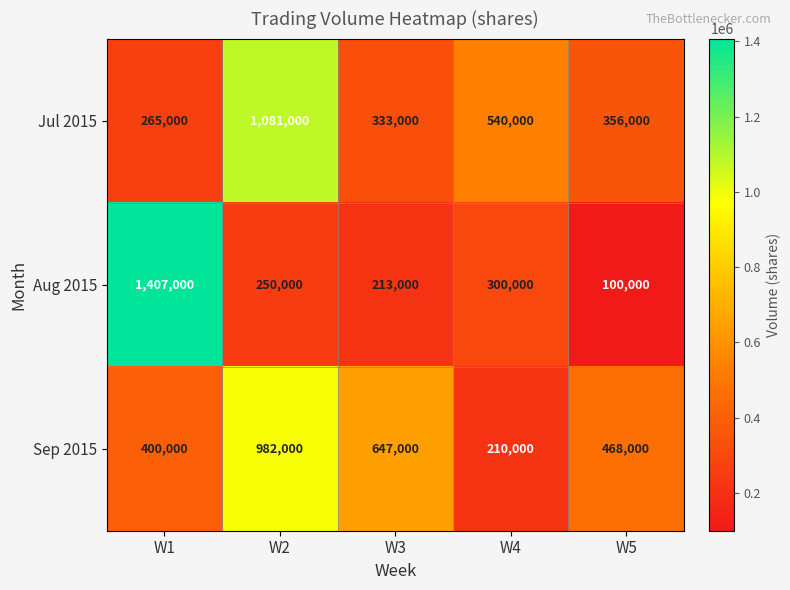

At W1, list the series in order from smallest to largest.

Jul 2015, Sep 2015, Aug 2015